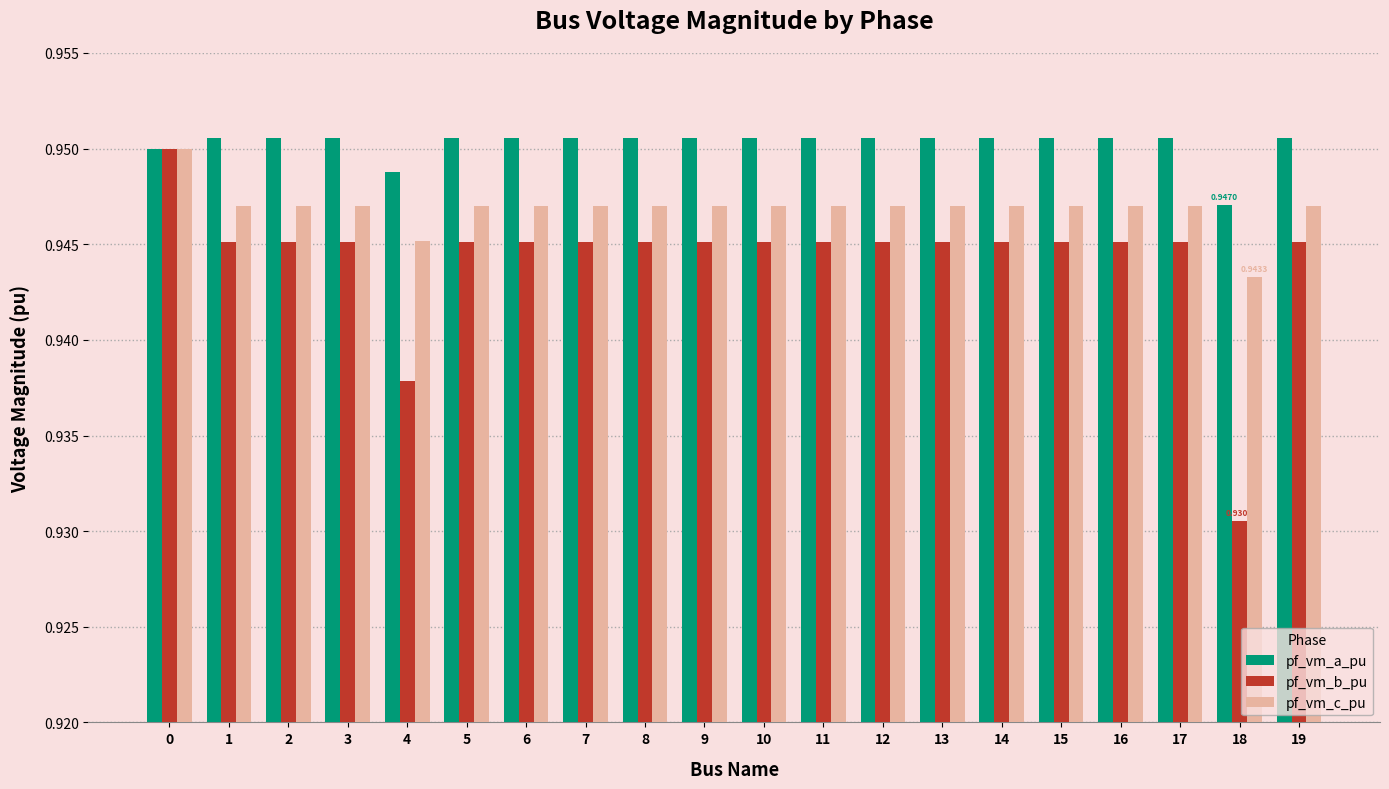

Rank the series by their average value, from lowest to highest.

pf_vm_b_pu, pf_vm_c_pu, pf_vm_a_pu